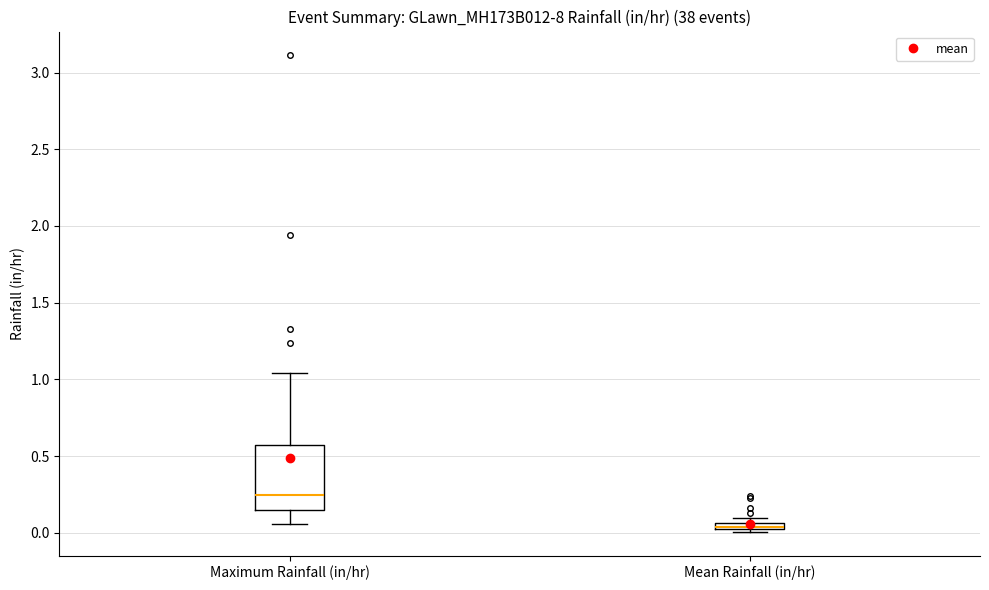

Which box is the tallest, from its lower edge to its upper edge?

Maximum Rainfall (in/hr)